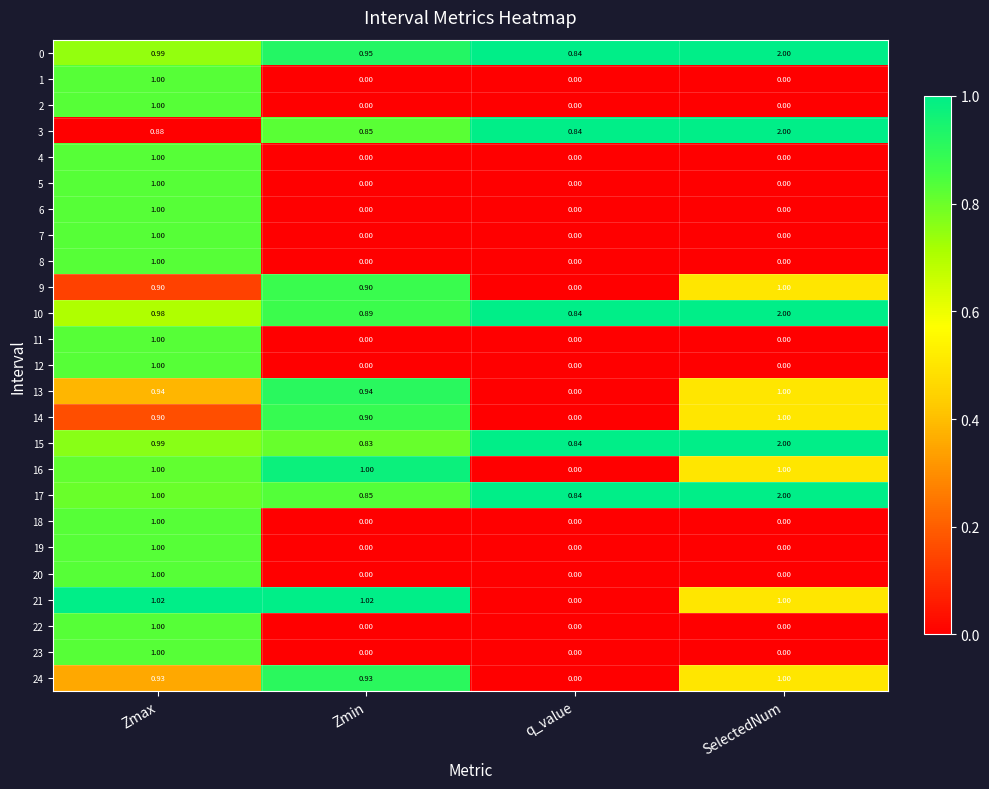

At which category is the sum across all series the highest?

Zmax